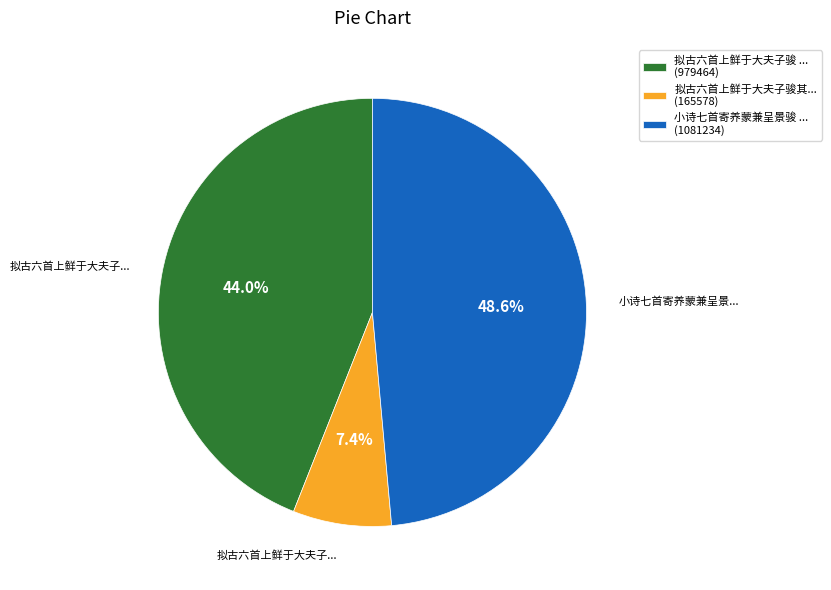

How many segments does this pie chart have?

3